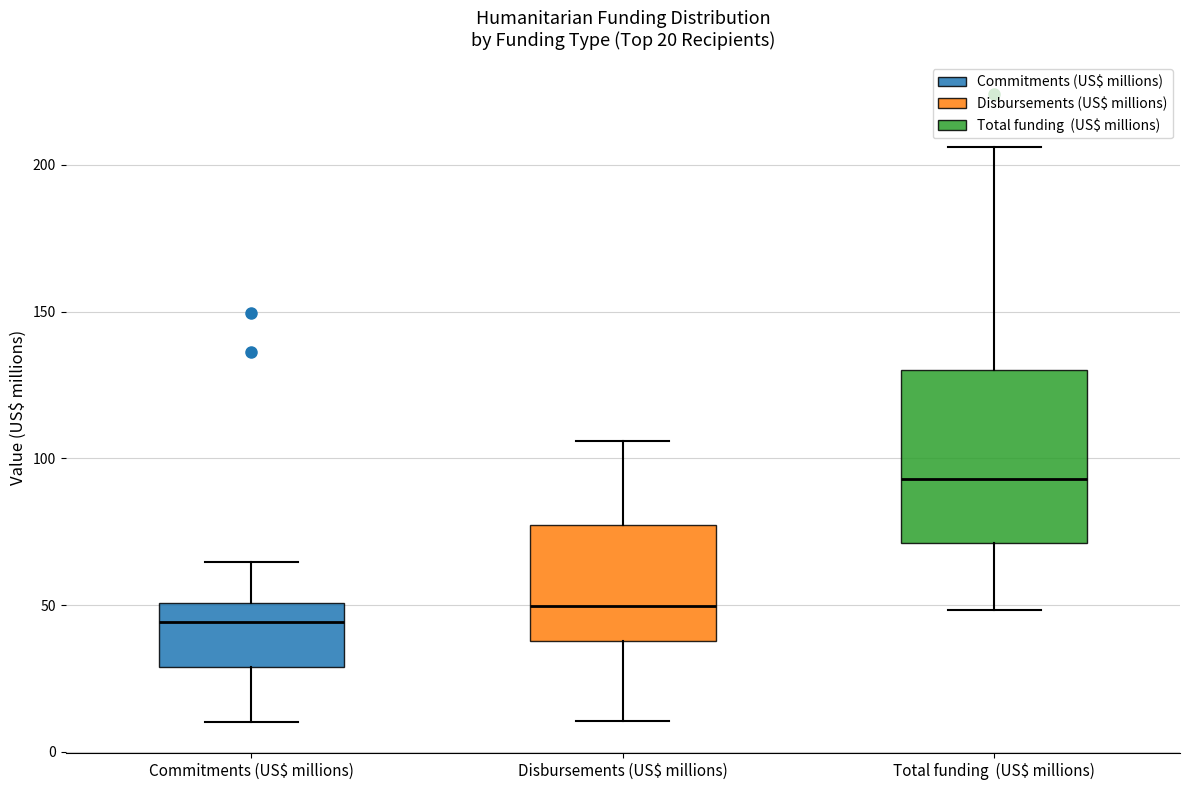

Which box has the highest median line?

Total funding (US$ millions)